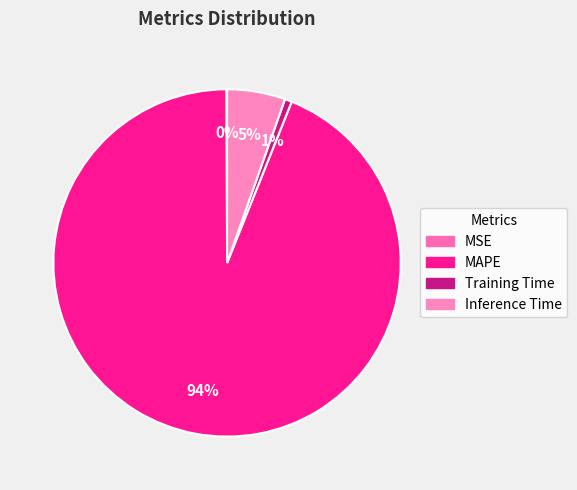

True or false: Inference Time accounts for 5% of the total.

True